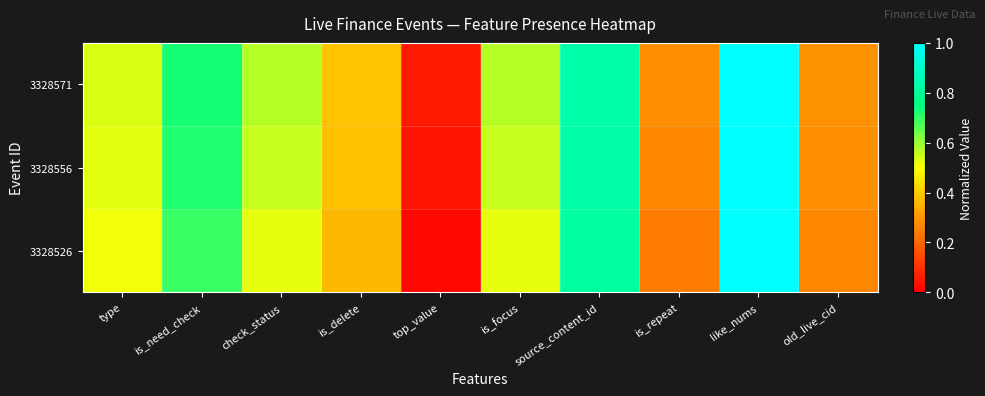

What is the maximum value shown in the chart?

1.7